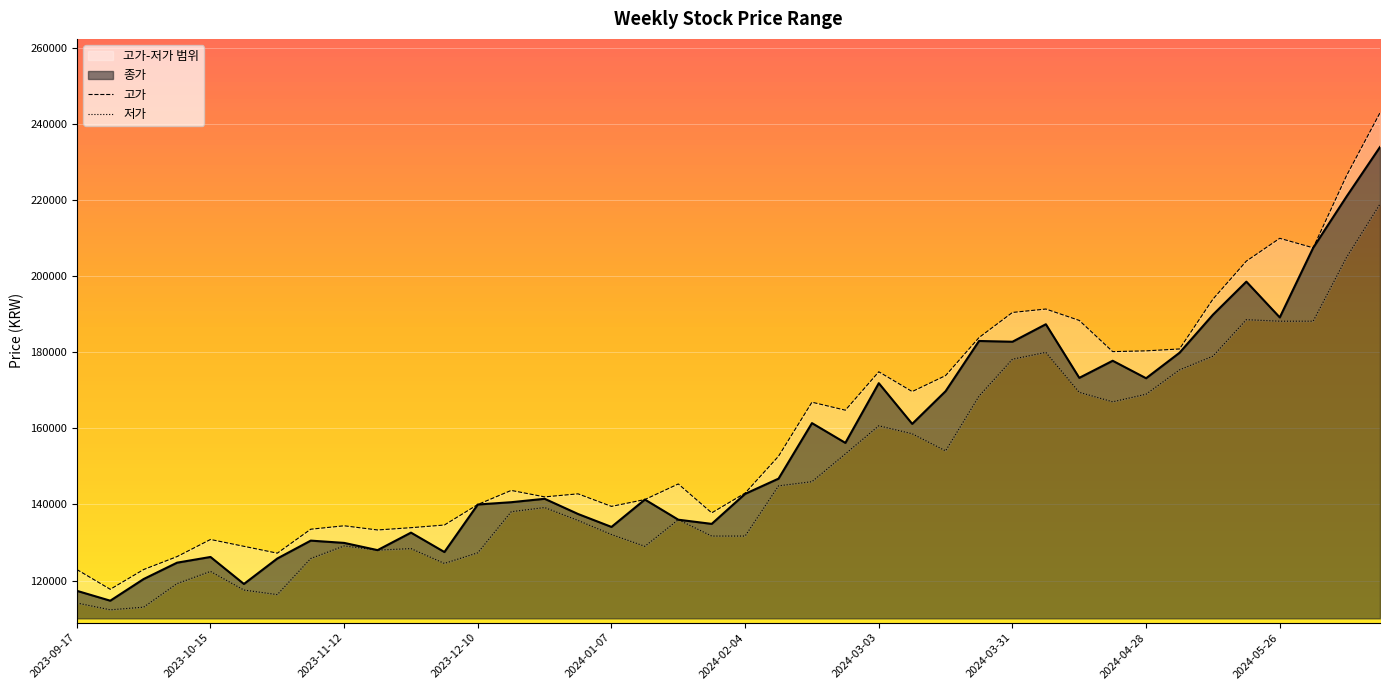

True or false: 고가 and 저가 cross at least once.

False